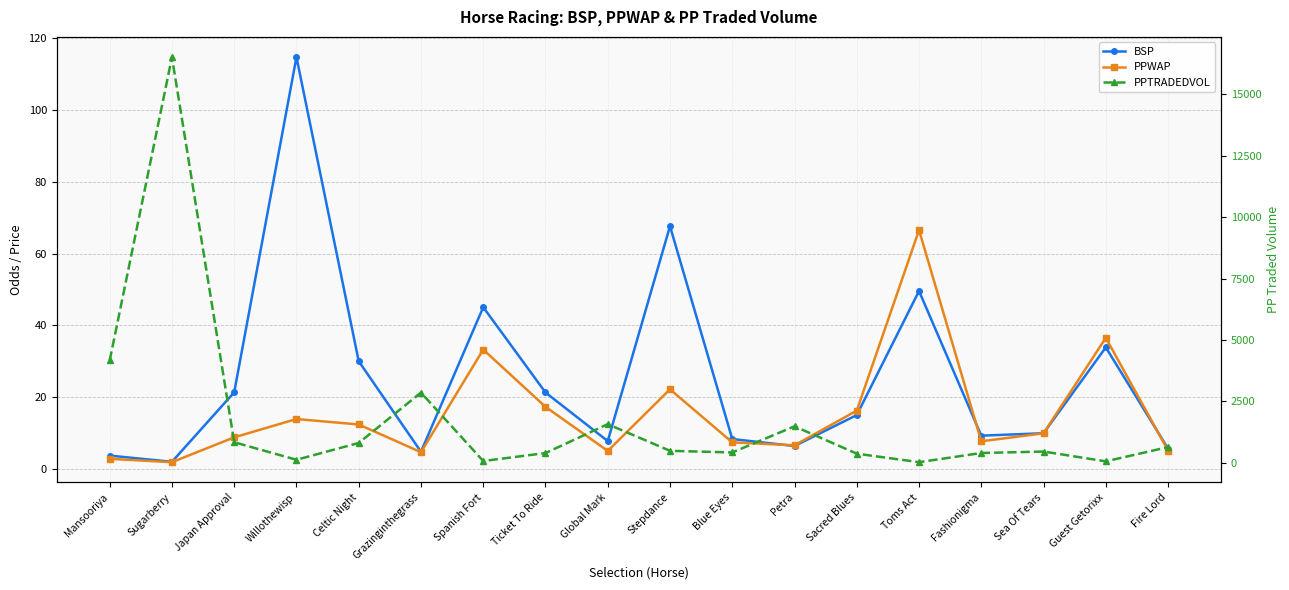

Rank the series by their maximum value, from highest to lowest.

PPTRADEDVOL, BSP, PPWAP